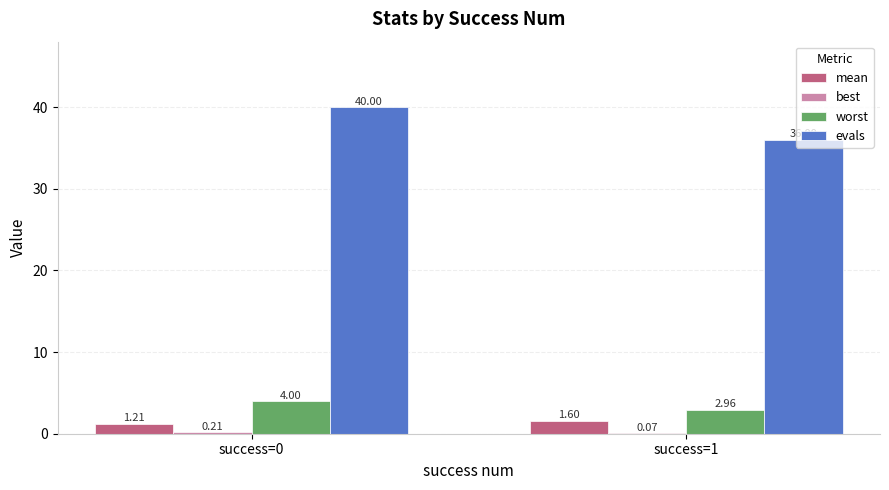

Which series has the widest spread of values?

evals